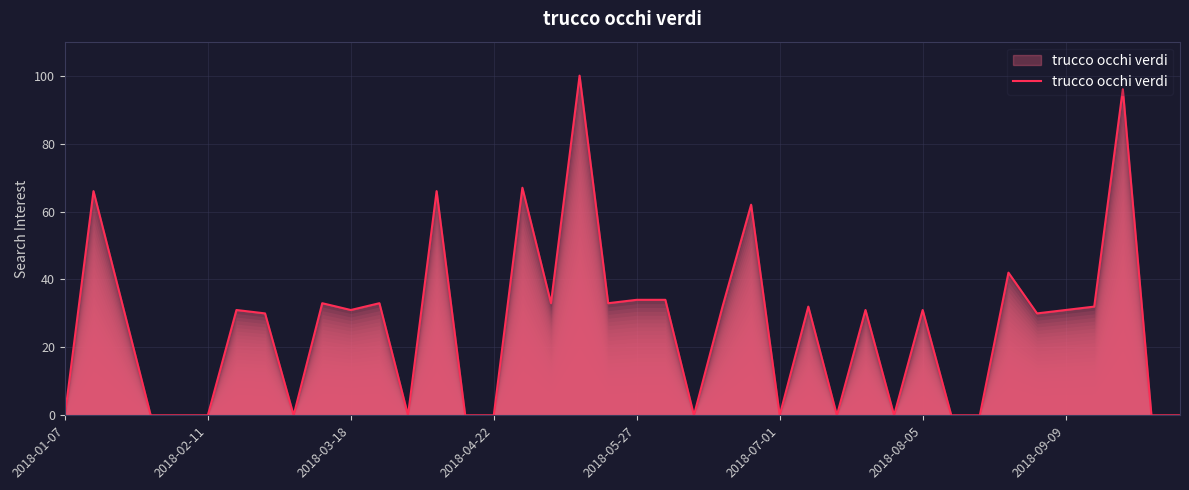

What is the difference between the maximum and minimum values?

100